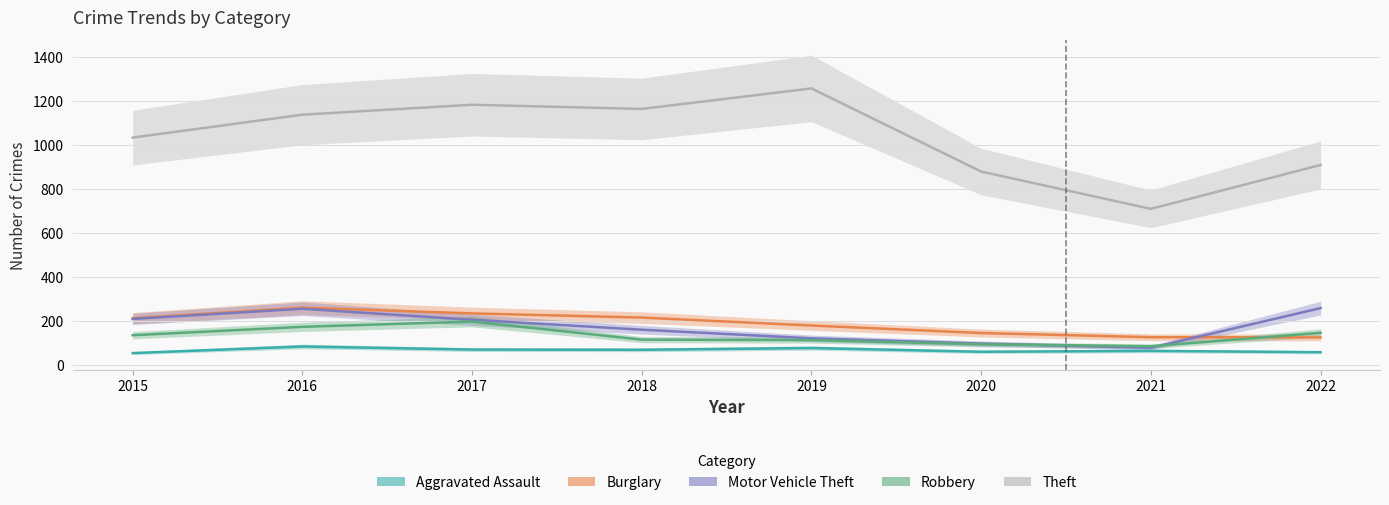

How many values in the Aggravated Assault series exceed 71?

3